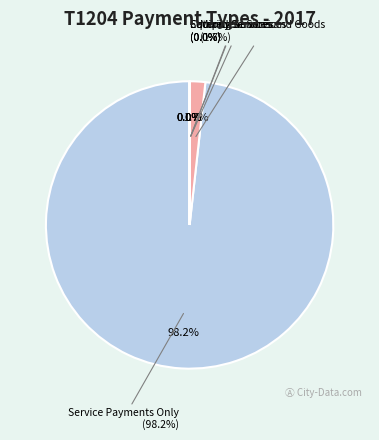

To the nearest percent, what is the average slice percentage?

20%